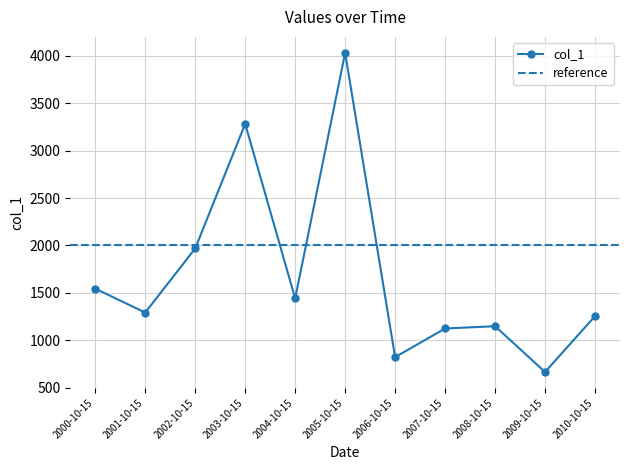

What is the sum of the values at 2010-10-15 and 2000-10-15?

2800.2